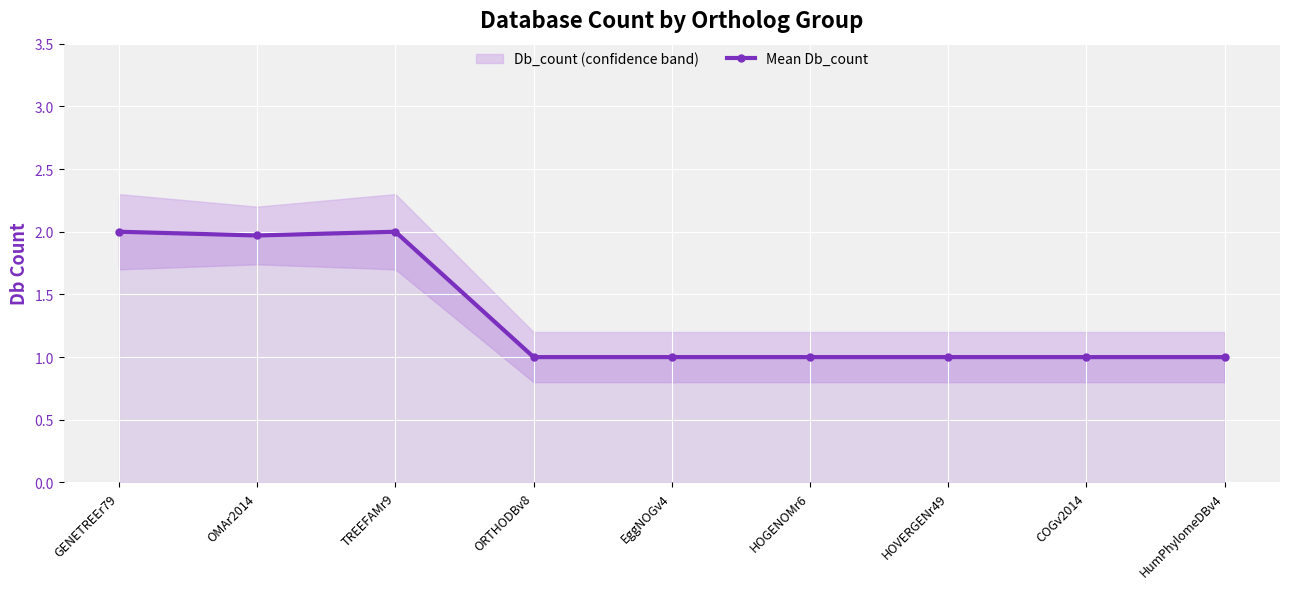

Approximately how many times larger is the value at HOGENOMr6 compared to GENETREEr79?

0.5